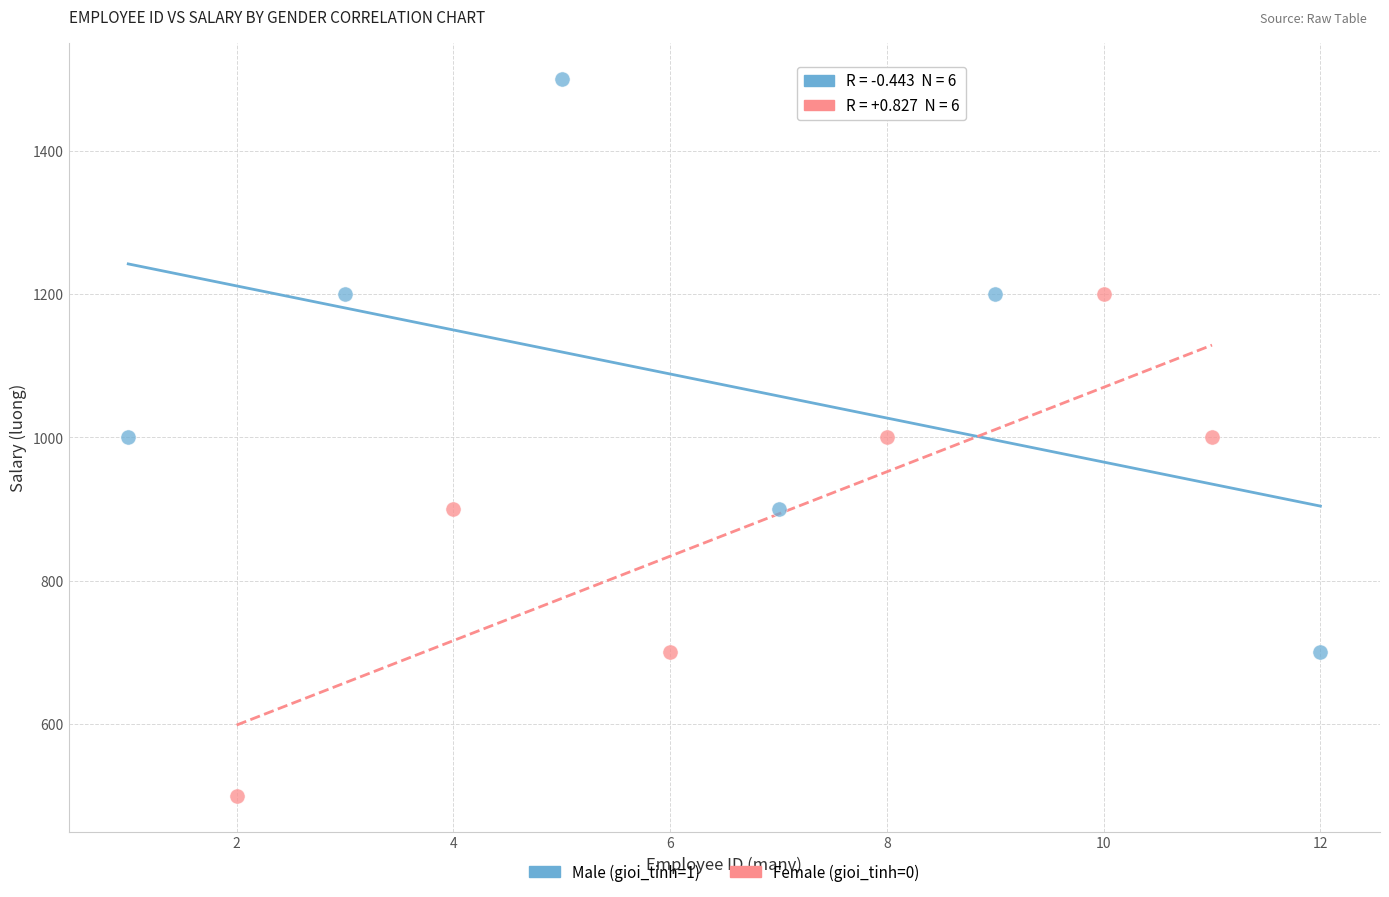

Which series has the widest spread of Y values?

Male (gioi_tinh=1)